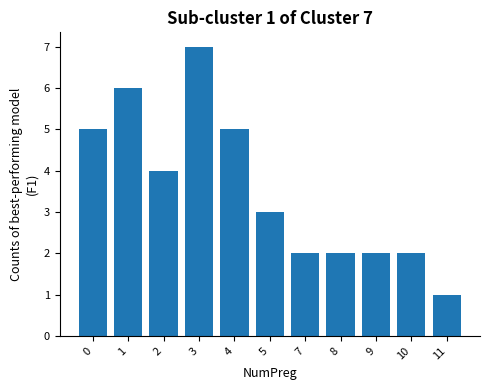

What is the change in value from 9 to 11?

-1